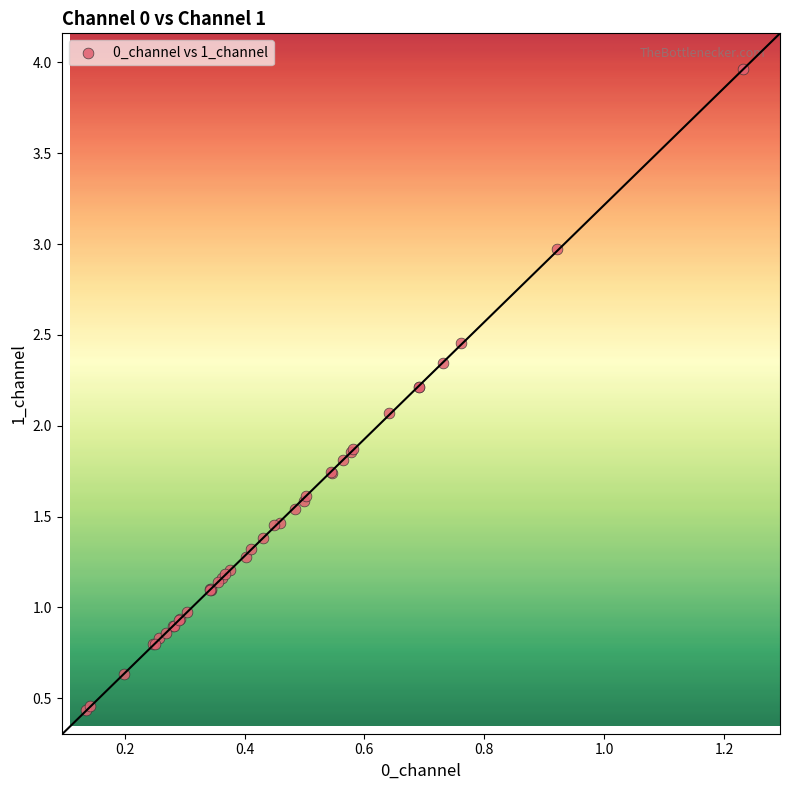

What Y value in the scatter plot is closest to 2?

2.1